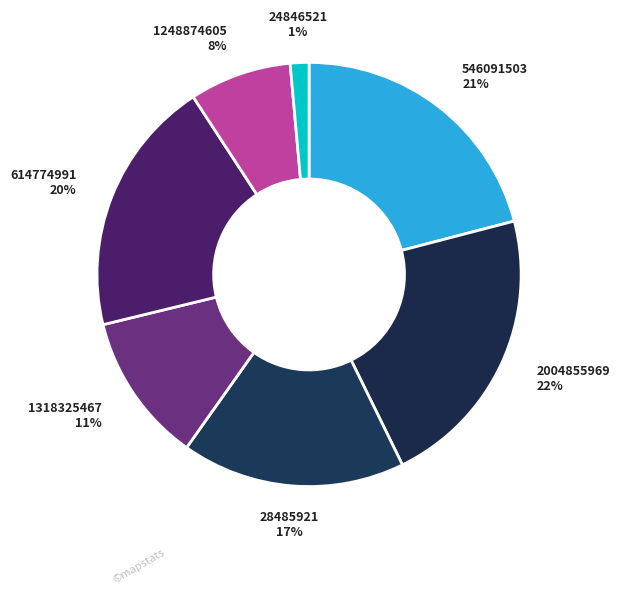

Does 24846521 account for over 50% of the chart?

No